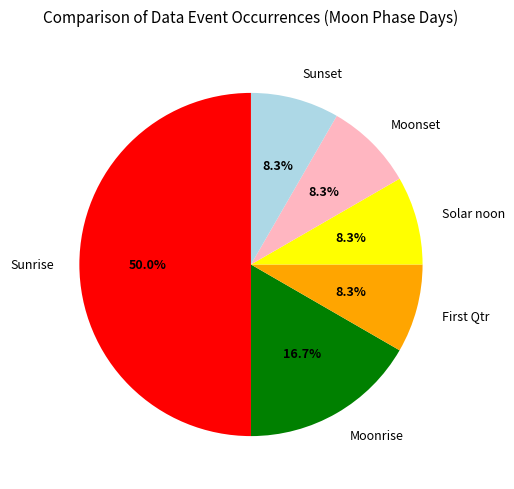

To the nearest percent, what is the difference between the largest and smallest slice percentages?

42%